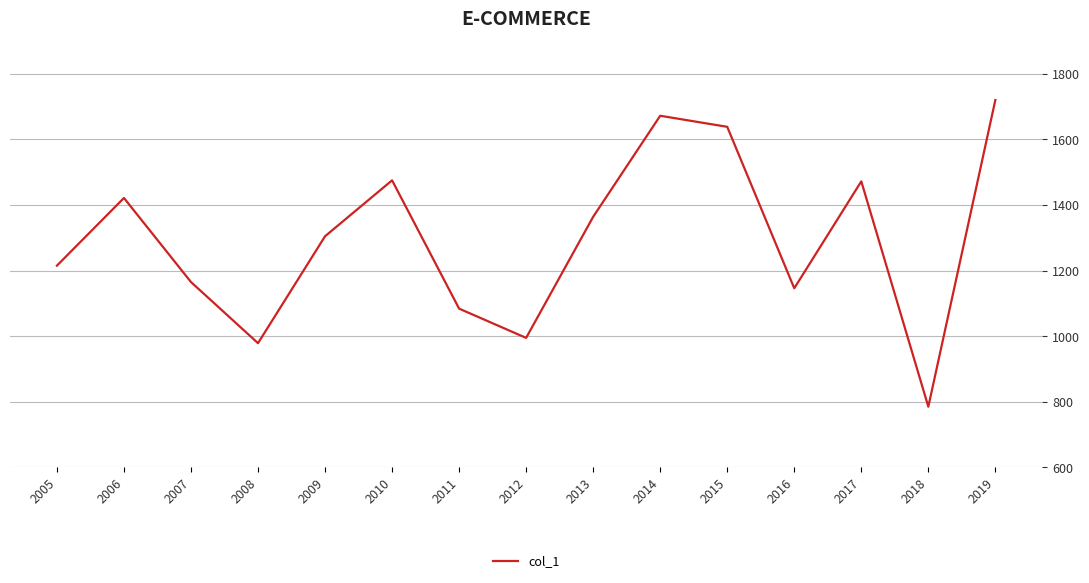

What is the maximum value shown in the chart?

1720.3